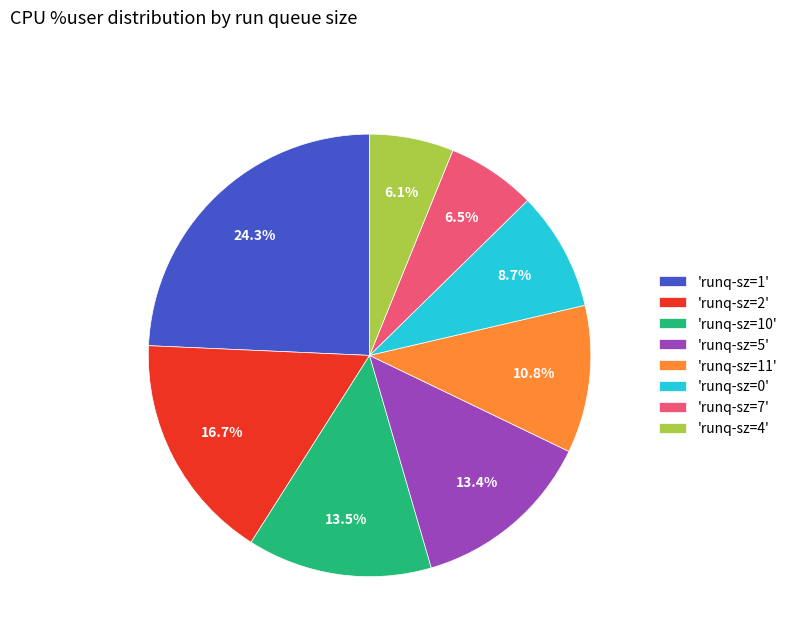

How much of the chart is everything except 'runq-sz=10'?

86.5%